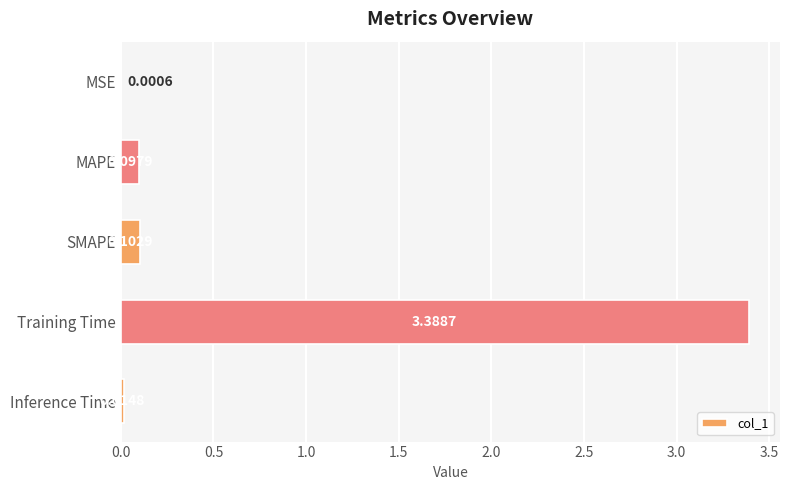

Which category has the highest value across all series?

Training Time